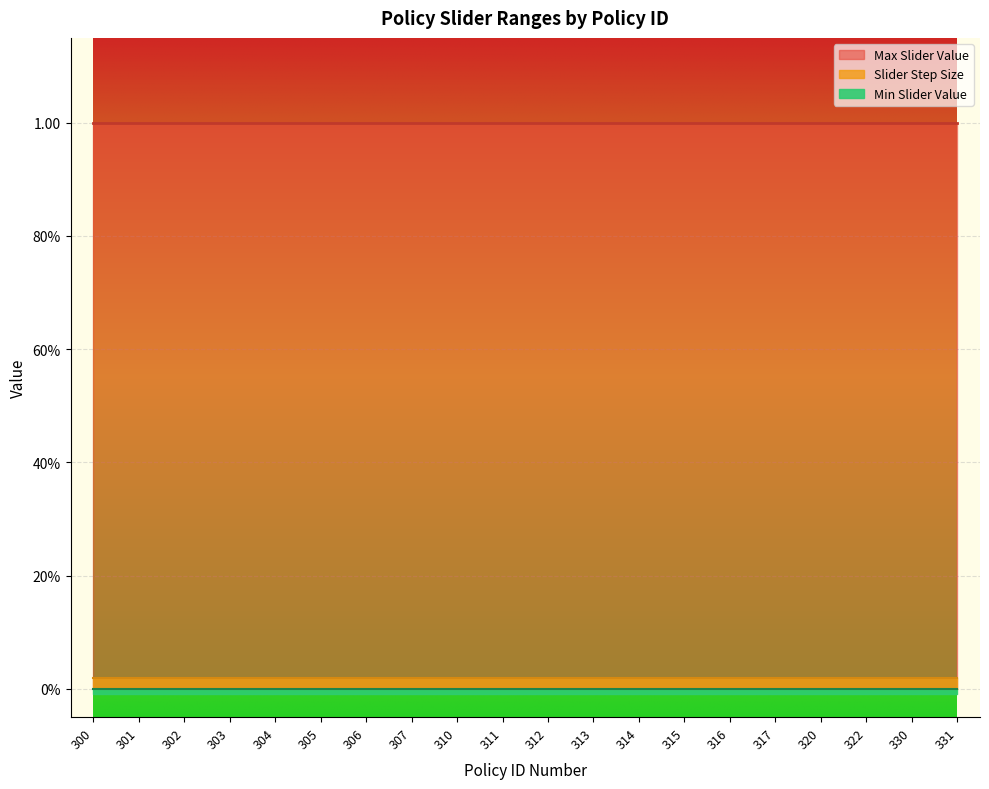

What are all the series names shown in the legend?

Max Slider Value, Slider Step Size, Min Slider Value